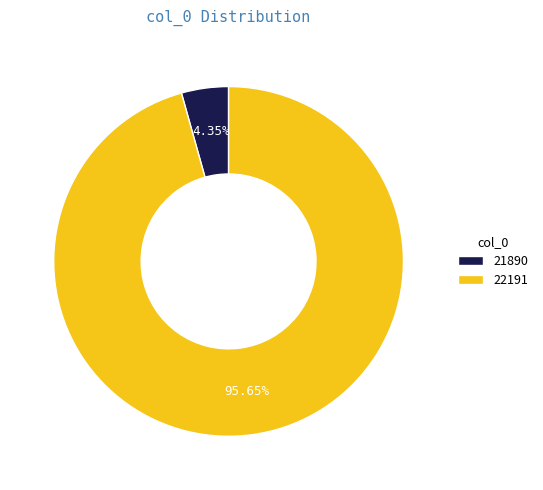

To the nearest percent, what portion does 21890 represent?

4%